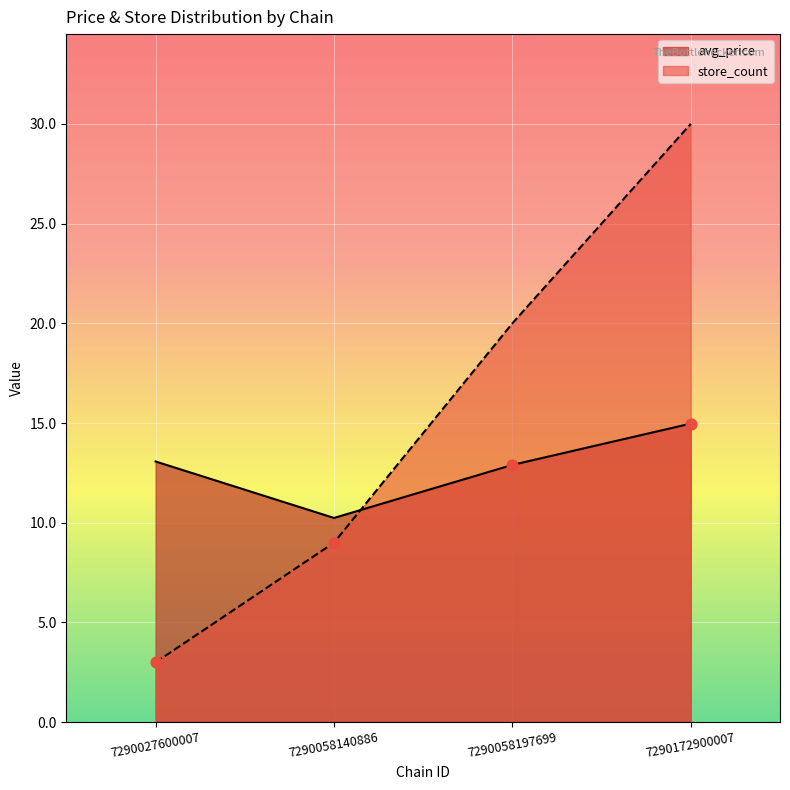

Which series has the largest total across all categories?

store_count